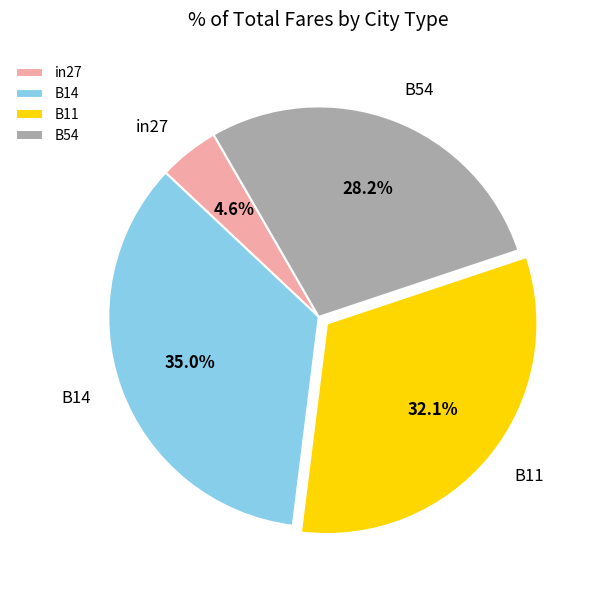

To the nearest percent, what is the combined percentage of B54 and B14?

63%